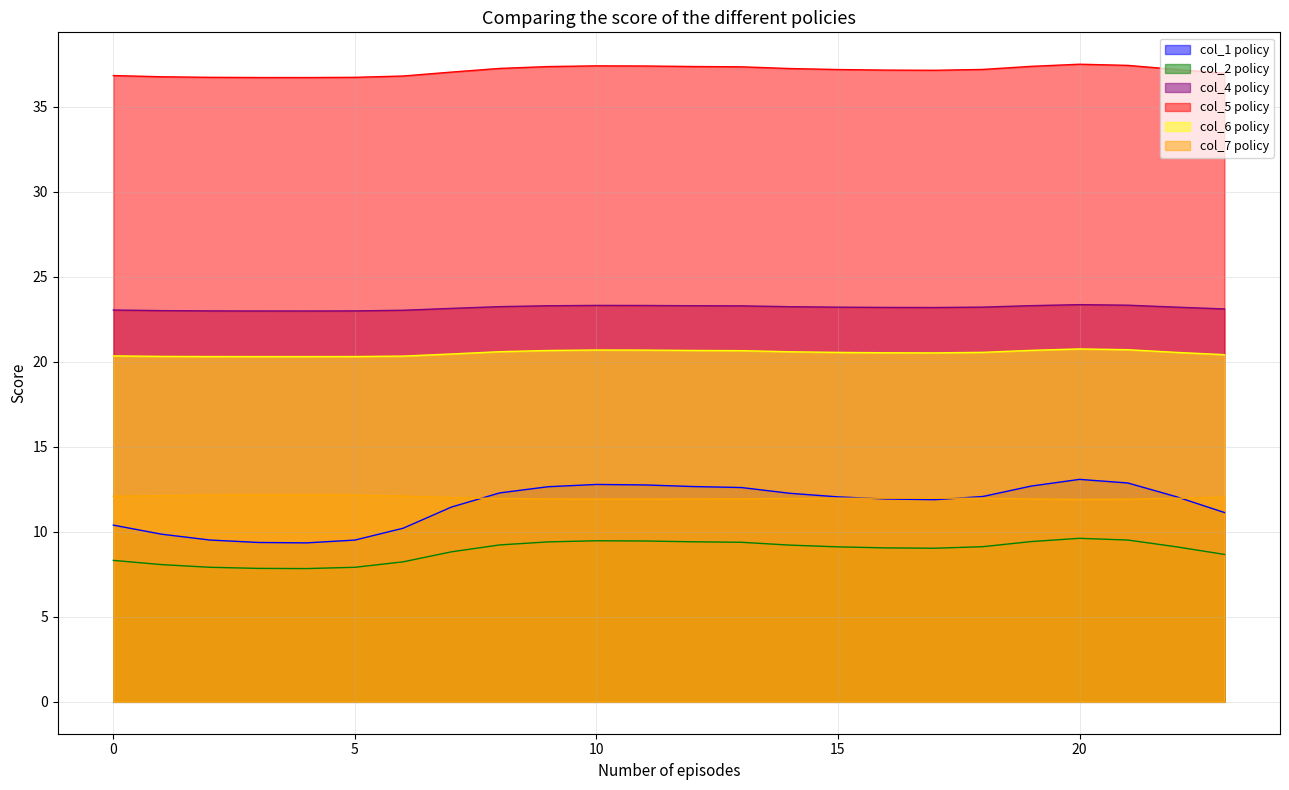

At which category is the sum across all series the highest?

20